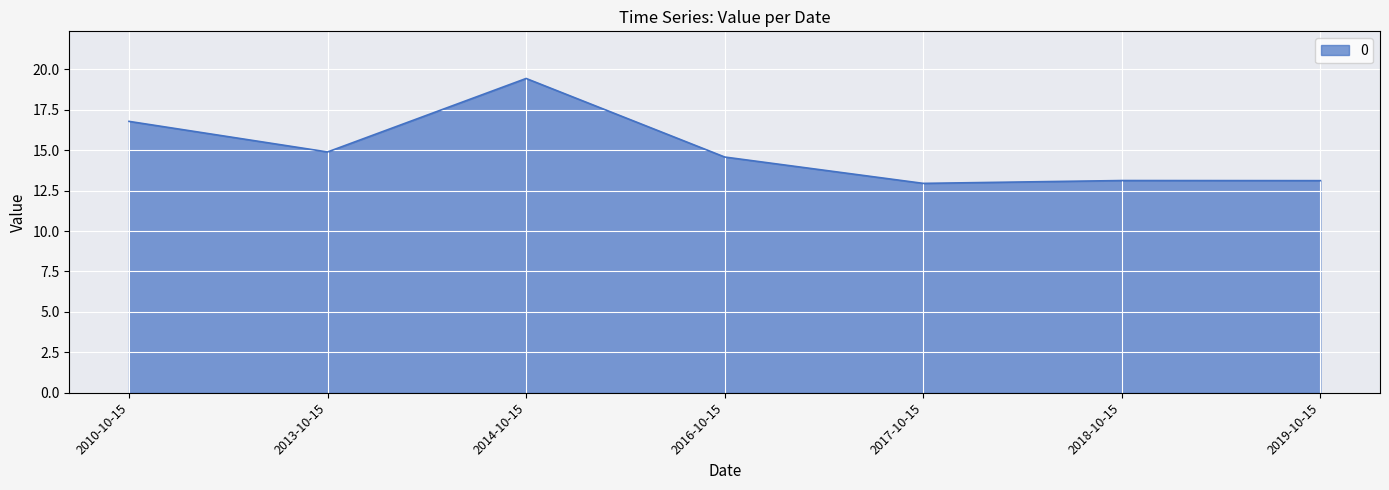

How many lines are shown in the chart?

1